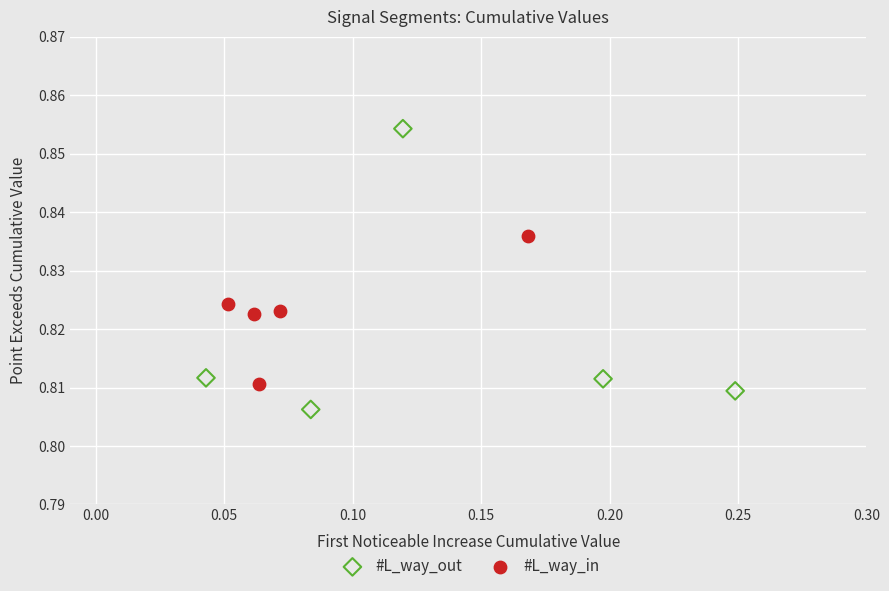

Which series reaches the maximum Y coordinate?

#L_way_out